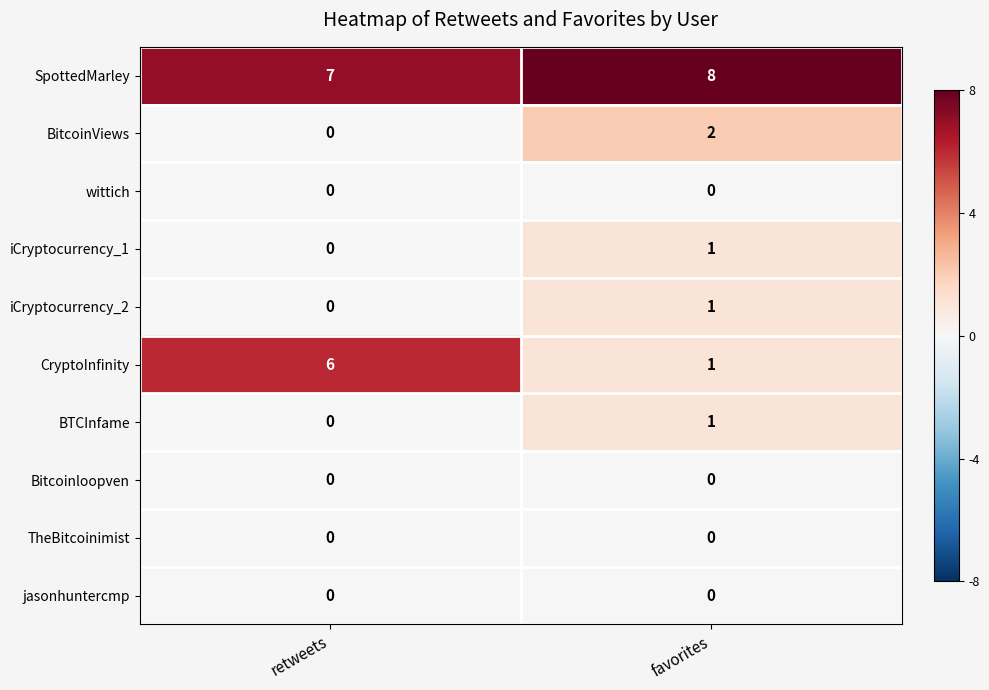

At which category is the sum across all series the highest?

favorites